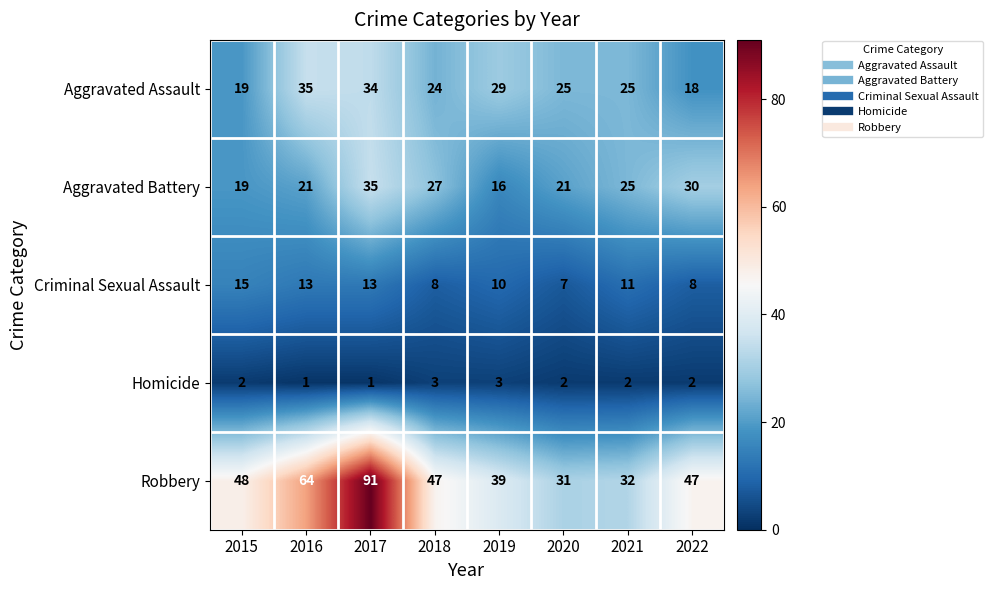

What is the average value of the Criminal Sexual Assault series?

11